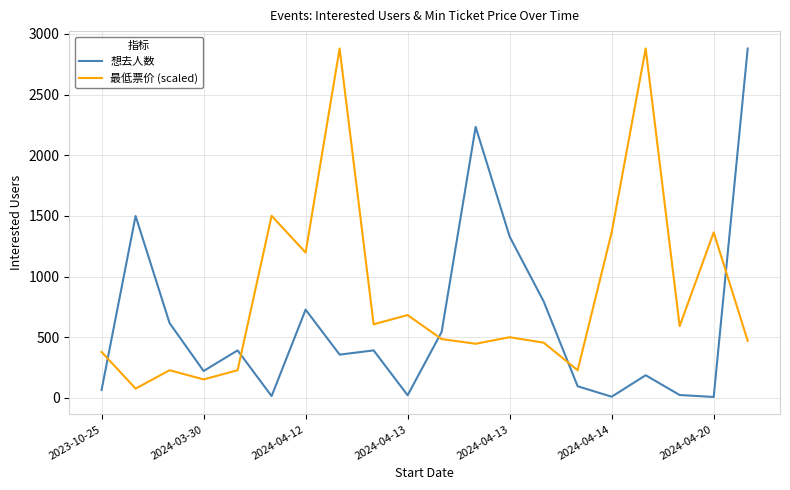

Which series has the largest total across all categories?

最低票价 (scaled)